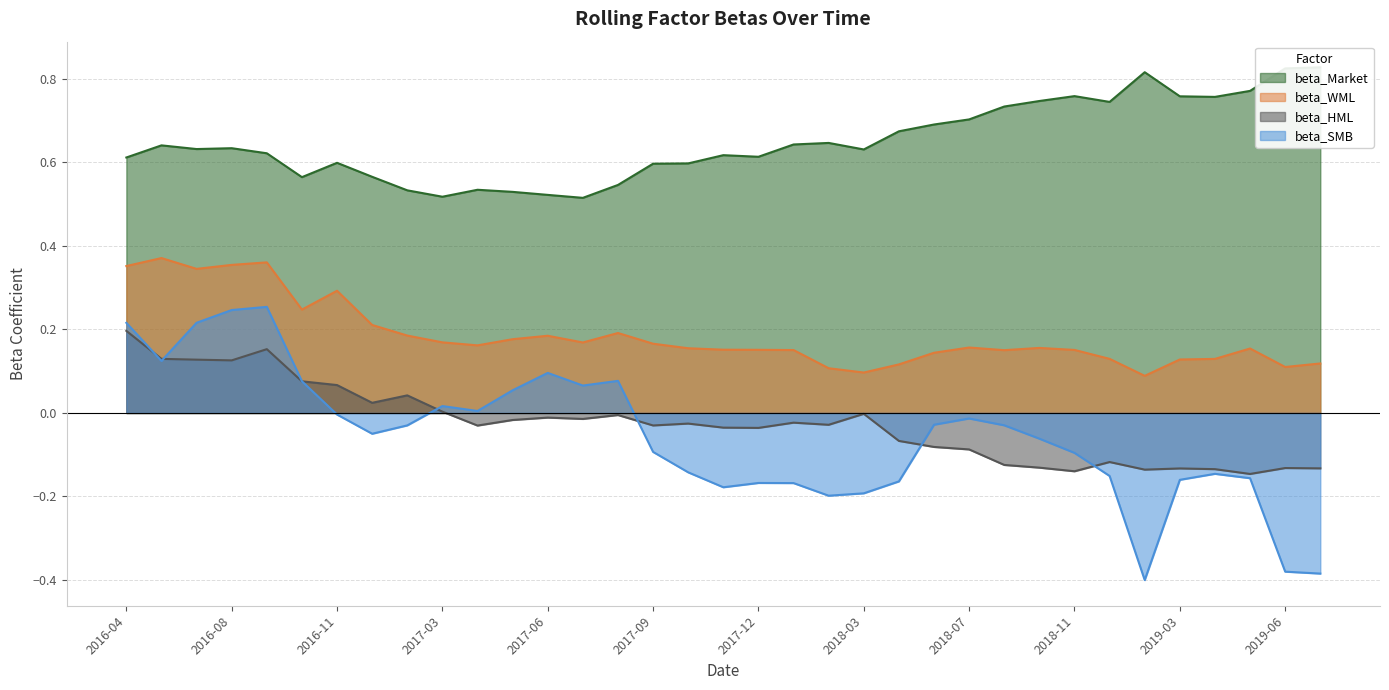

Which series ends up on top after the final intersection of beta_SMB and beta_HML?

beta_HML